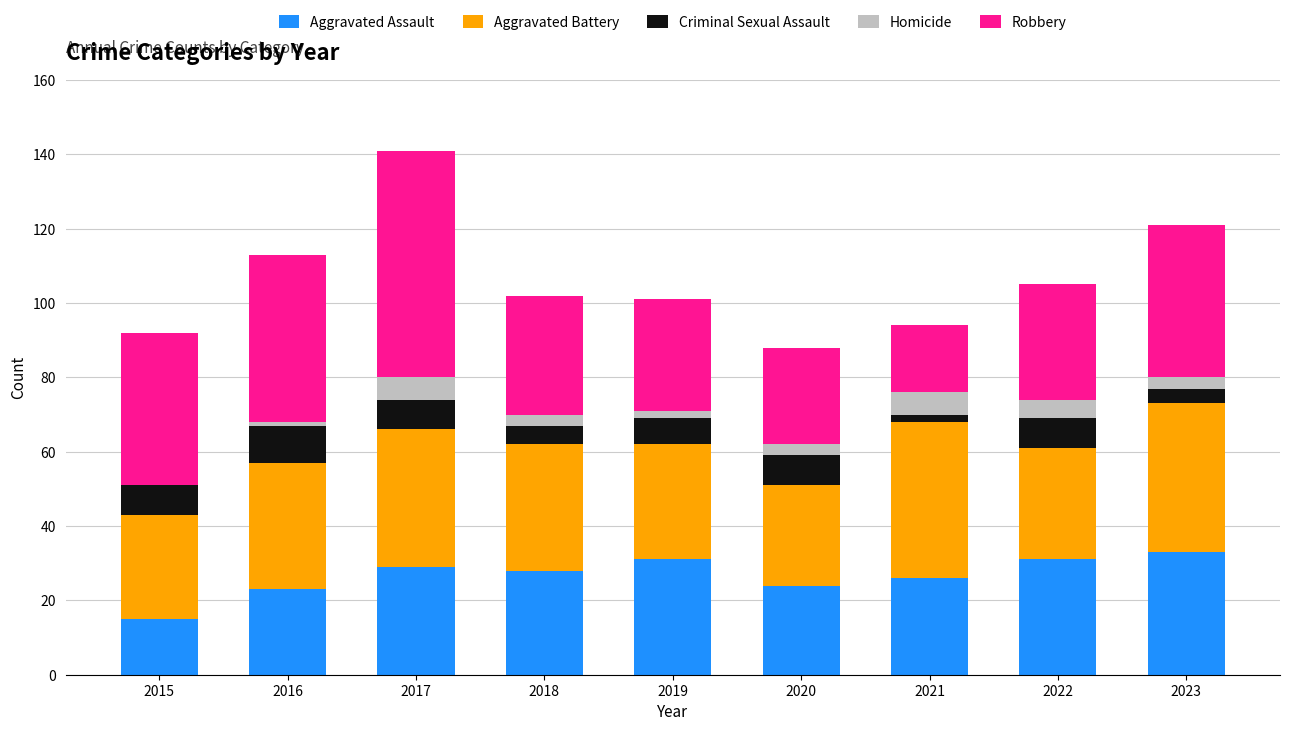

What is the highest value of the Aggravated Assault series?

33